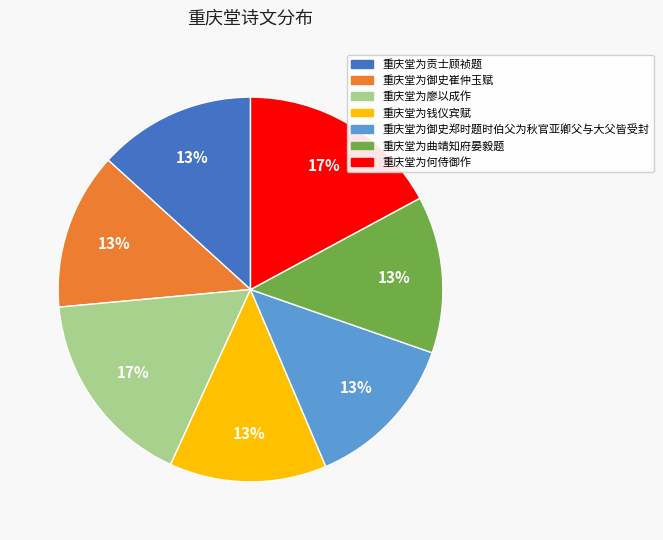

What is the ratio of the value at 重庆堂为御史崔仲玉赋 to the value at 重庆堂为廖以成作?

0.8